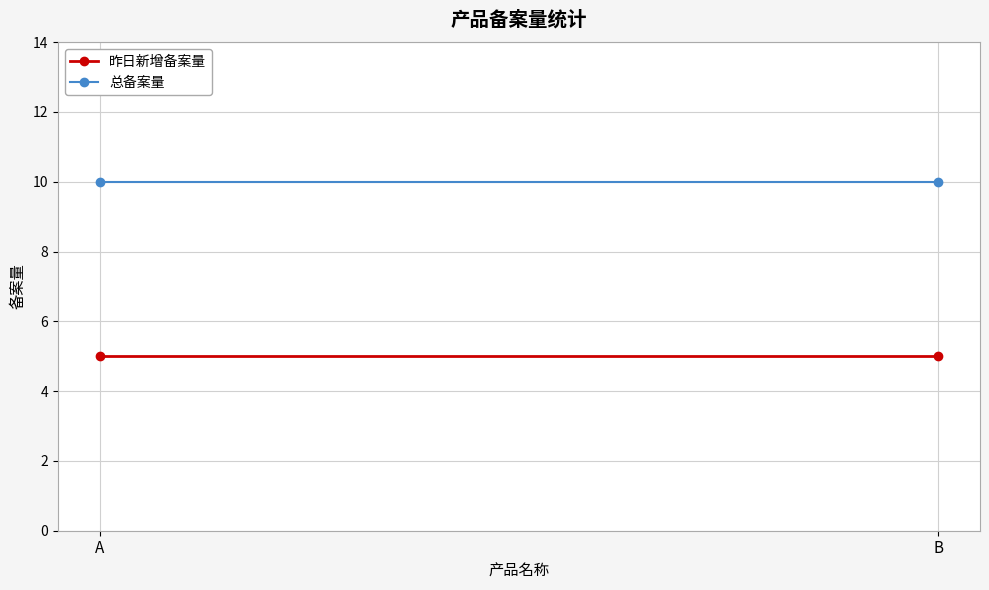

Which series changed the most between A and B?

昨日新增备案量